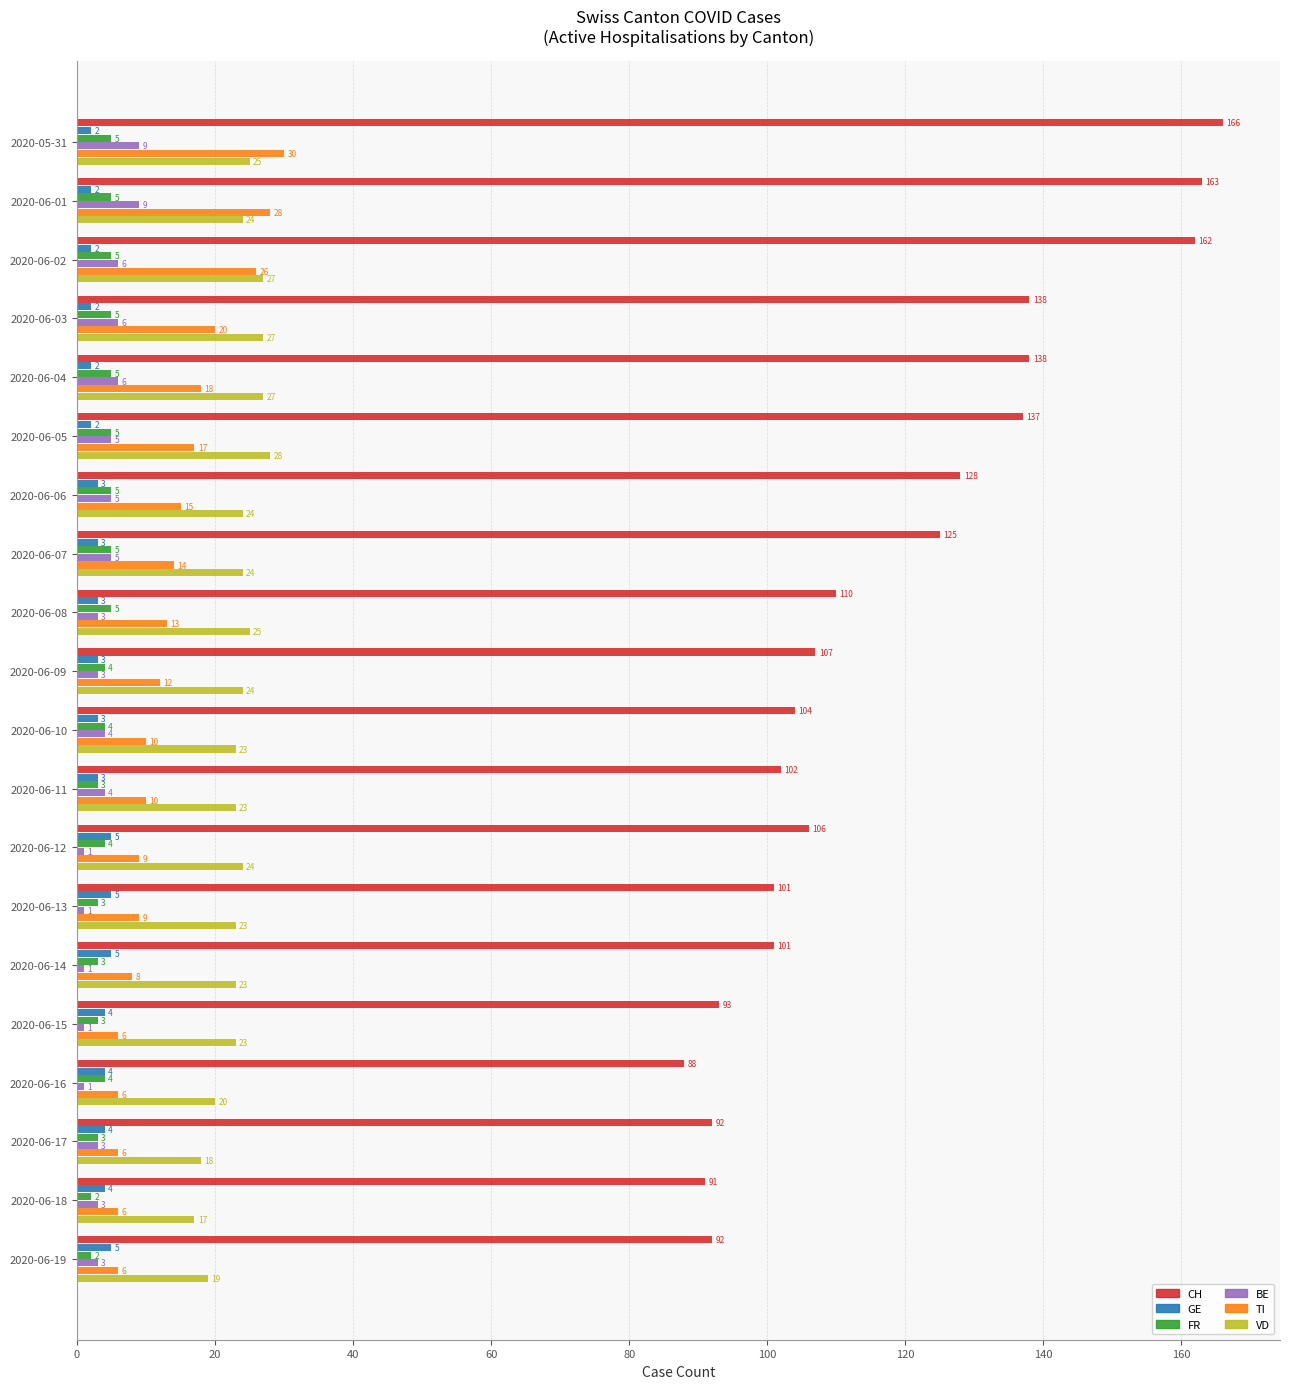

How many FR values are between 3 and 5?

18